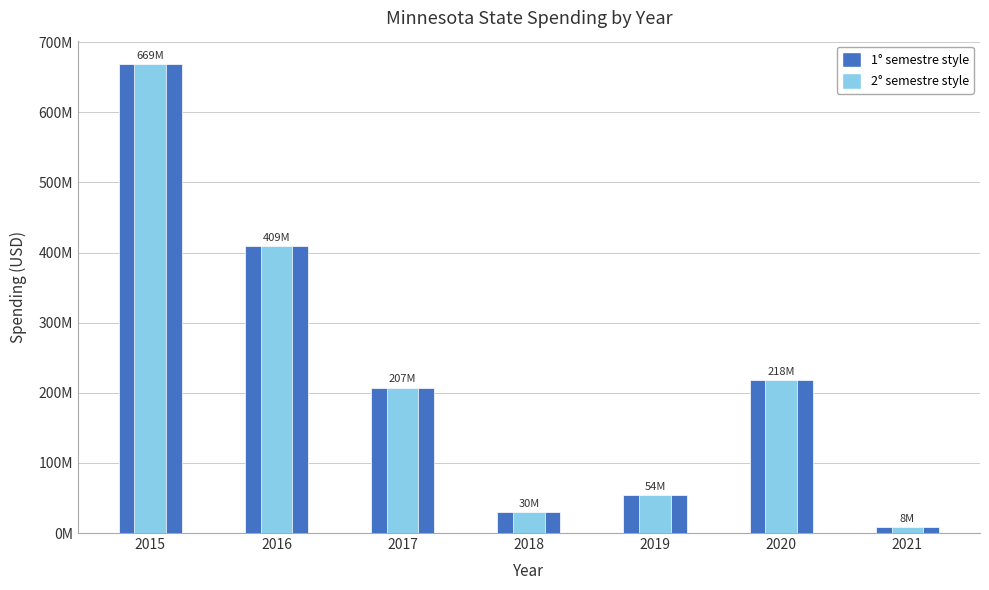

Reading right to left, transcribe all the data shown in this chart.

2021=8003854	2020=217660972	2019=53563615	2018=29858280	2017=207040760	2016=408606595	2015=668673238